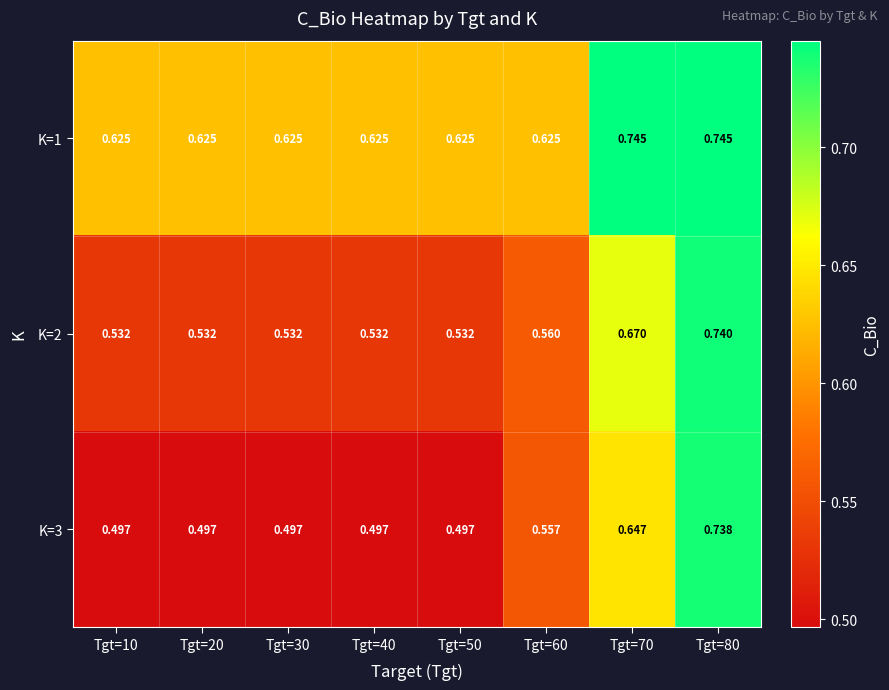

Is the value of K=1 at Tgt=60 greater than the value of K=2 at Tgt=10?

Yes